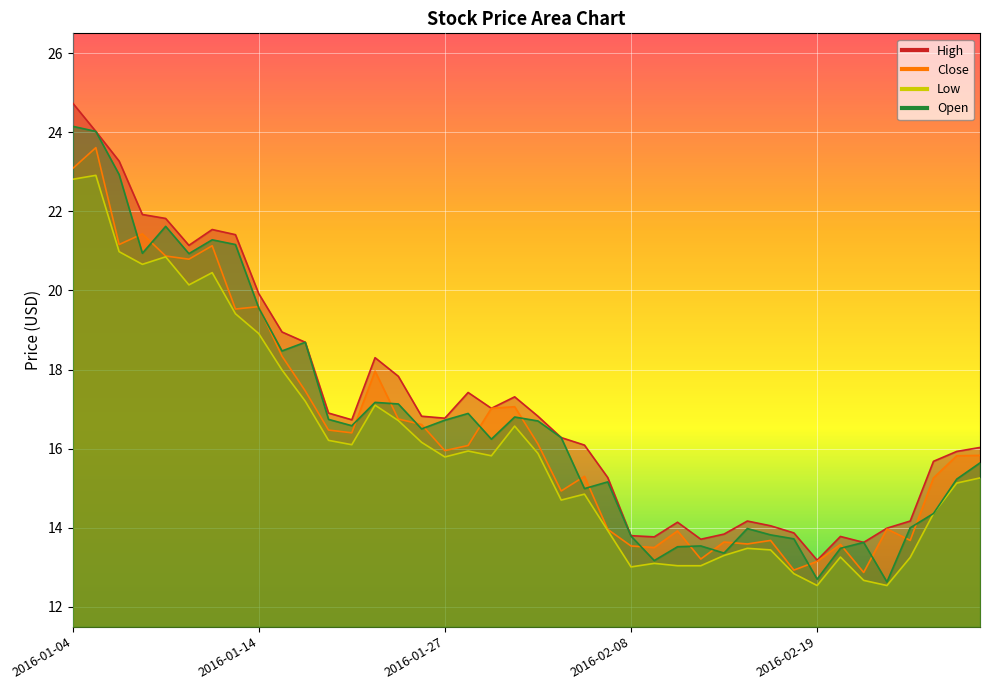

What is the lowest value of the High series?

13.2